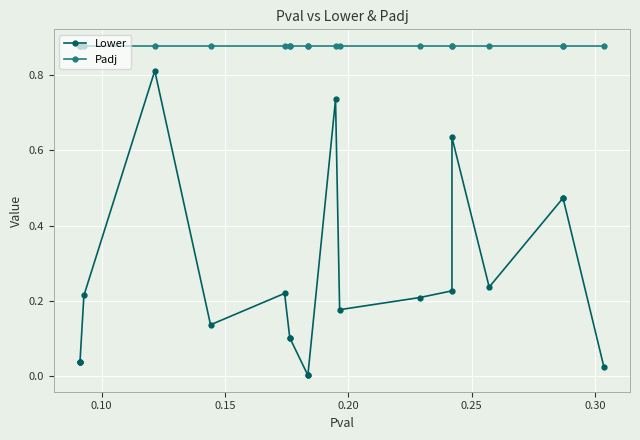

What is the average value of the Padj series?

0.9